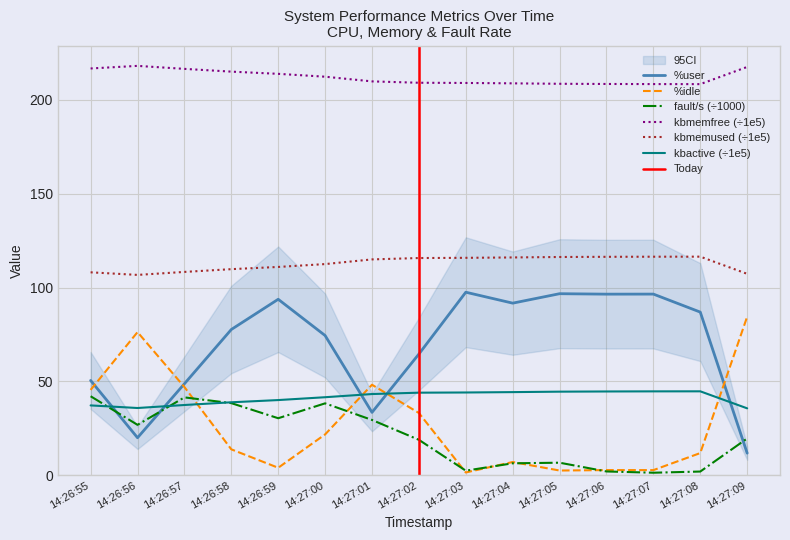

True or false: kbmemfree_scaled has a value of 215.0 at 14:26:58.

True